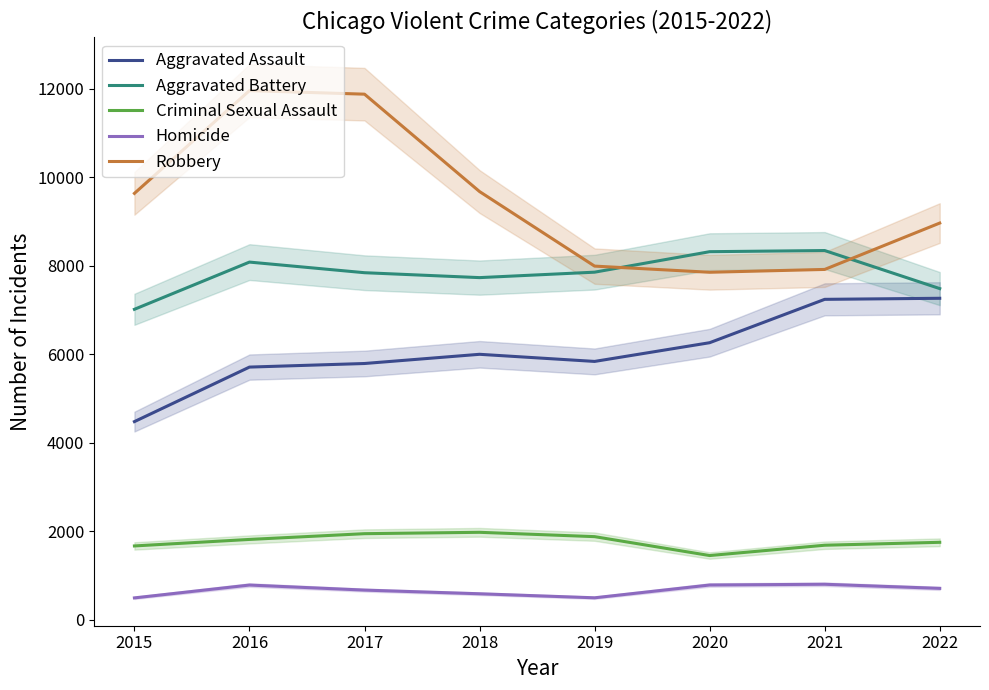

The Aggravated Battery series shows 1595 at 2017. True or false?

False